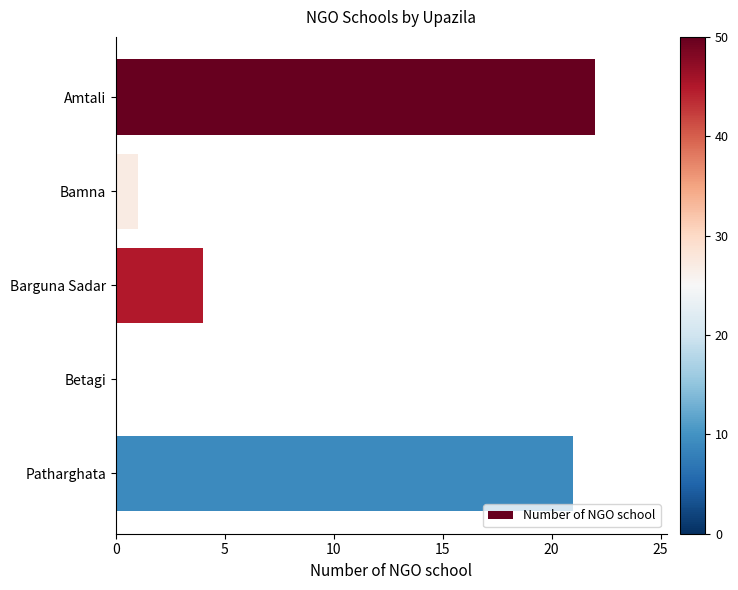

What is the maximum value shown in the chart?

22